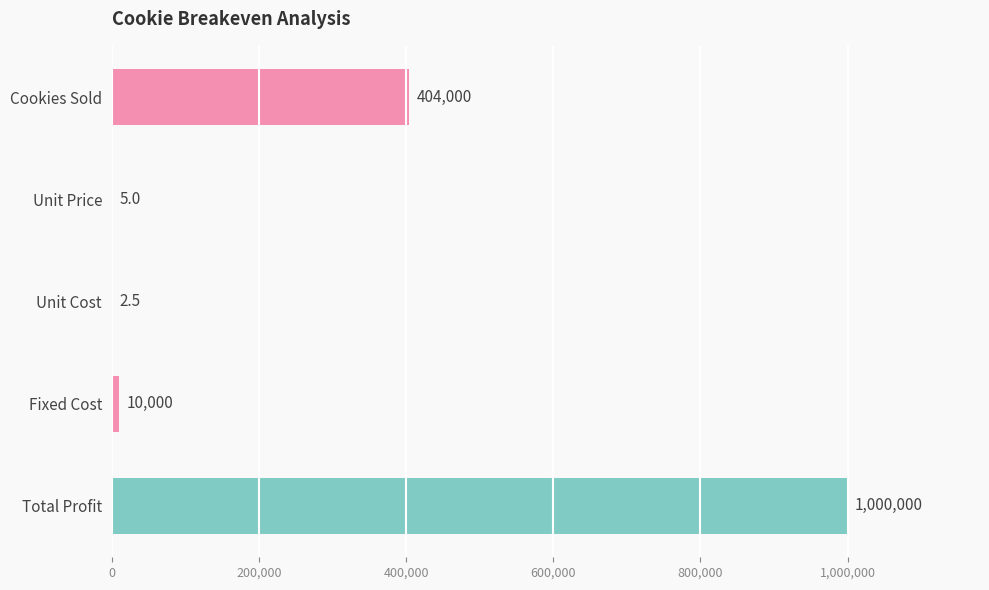

Which has a higher value, Cookies Sold or Fixed Cost?

Cookies Sold